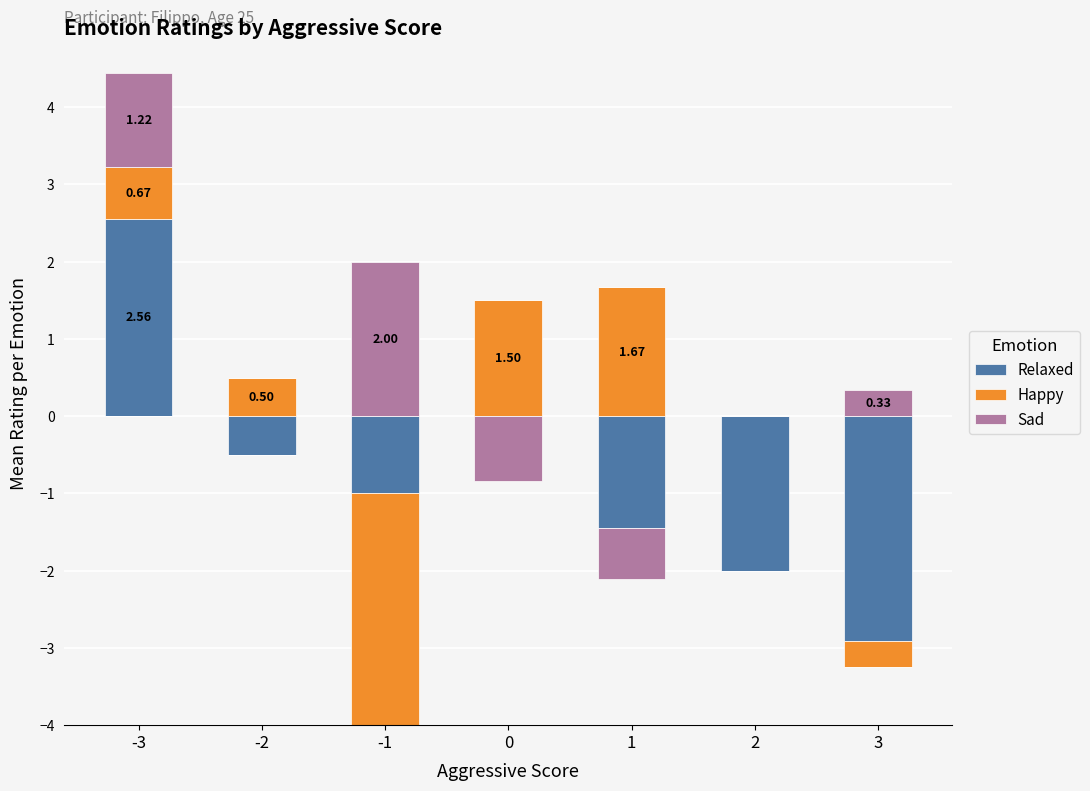

How many categories are shown in the chart?

7